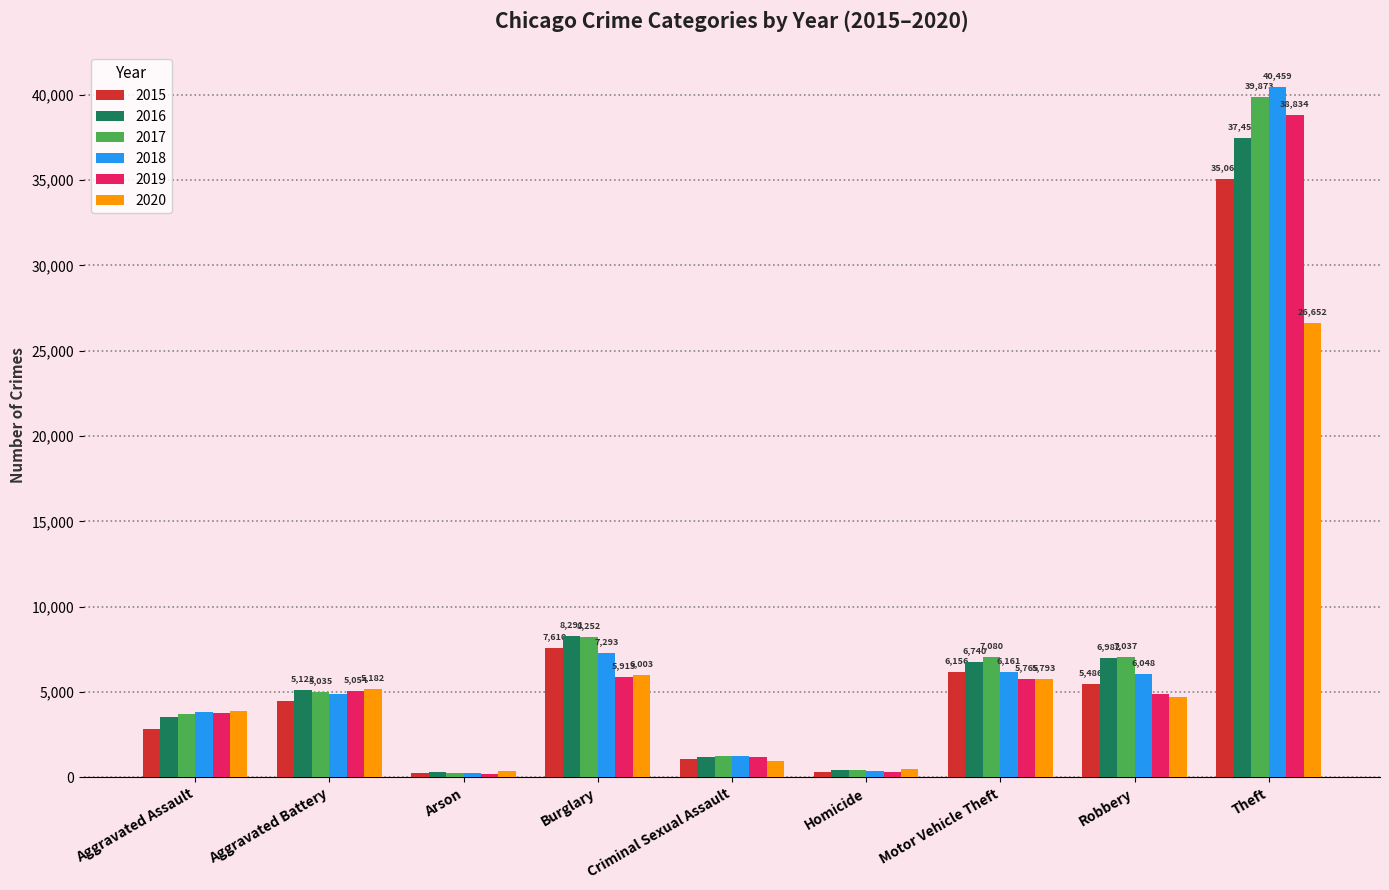

What is the value of the 2020 bar at the 3rd from the left?

355